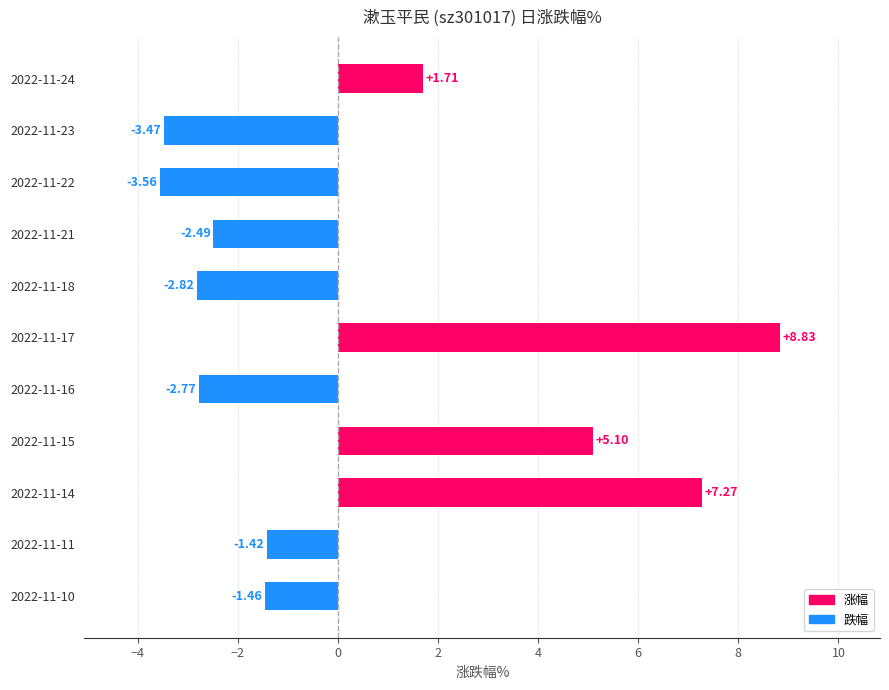

How many negative values are there?

7